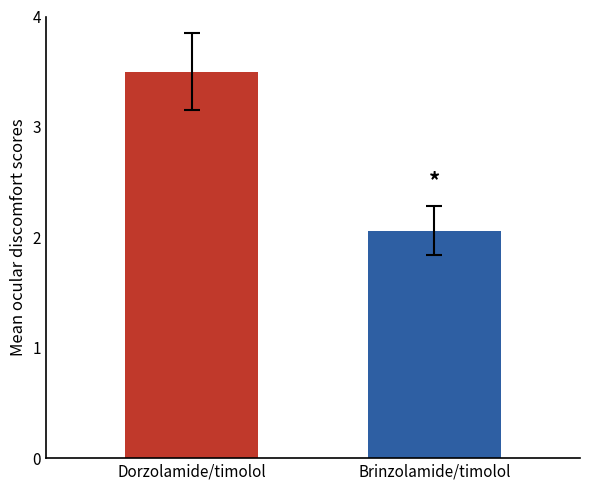

Does the chart contain any negative values?

No